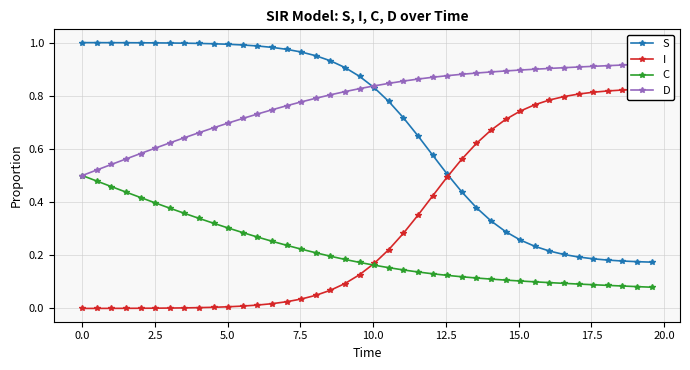

List the series in order of their overall mean, highest first.

D, S, I, C